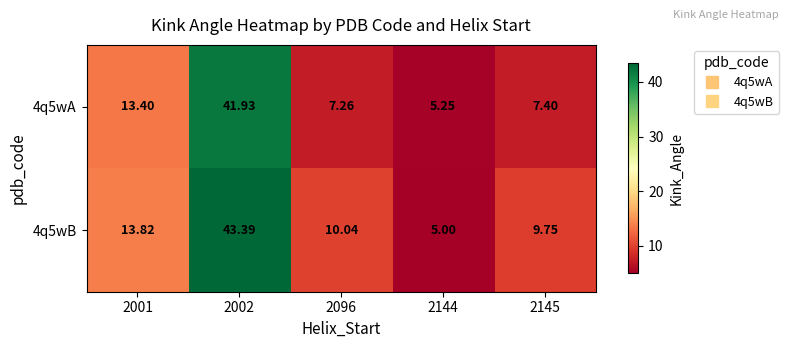

Is the value of 4q5wA at 2096 greater than the value of 4q5wB at 2144?

Yes